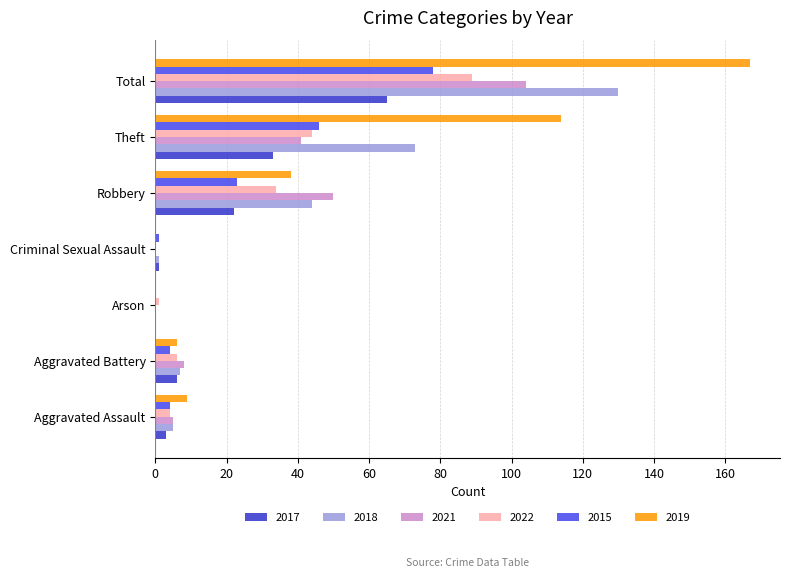

The value of 2018 at Arson is 0. True or false?

True